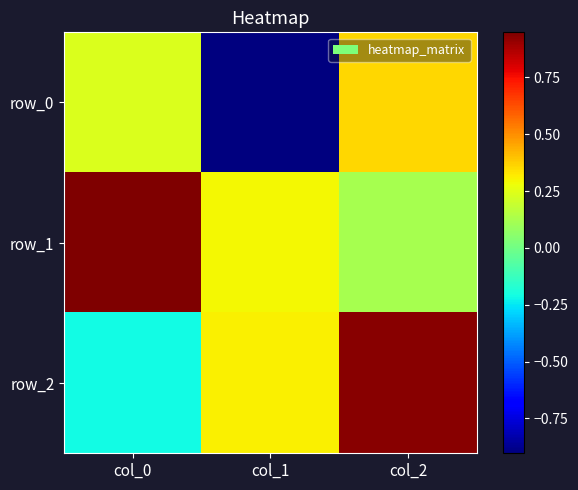

Which has a higher value, col_1 or col_0?

col_0